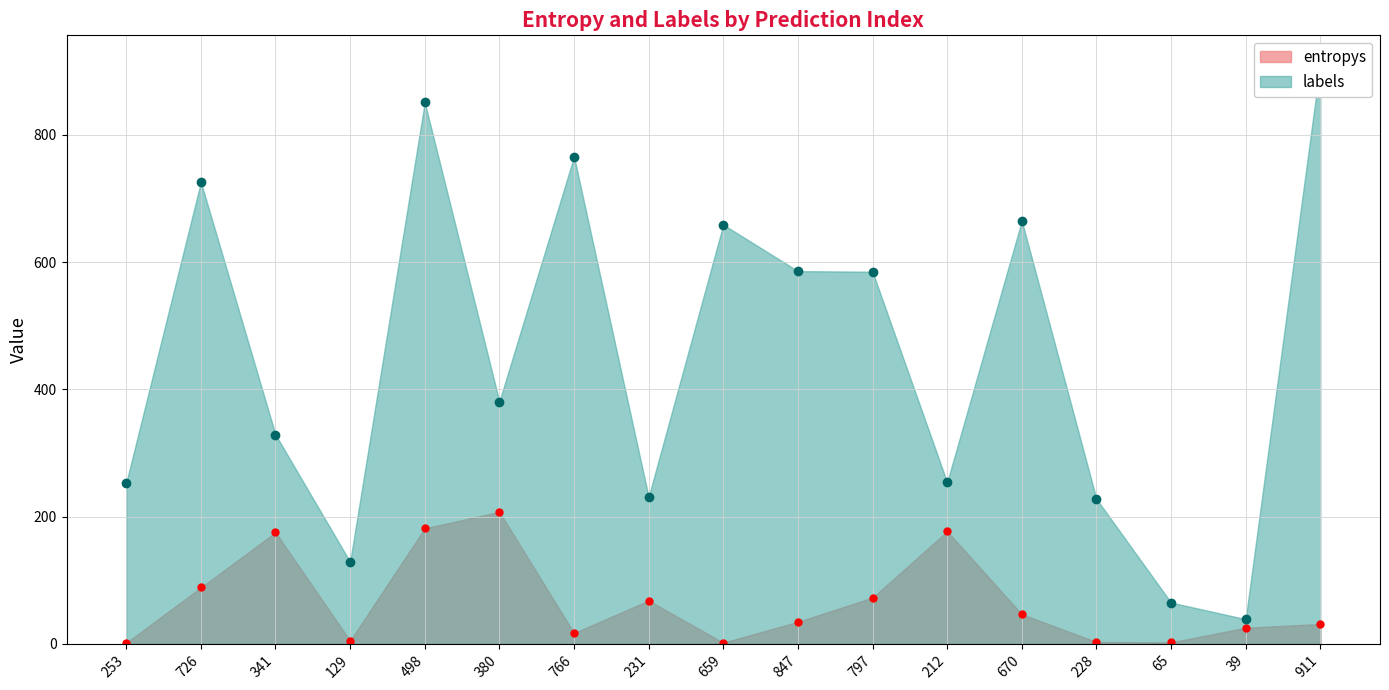

The value of entropys at 670 is 46.7. True or false?

True